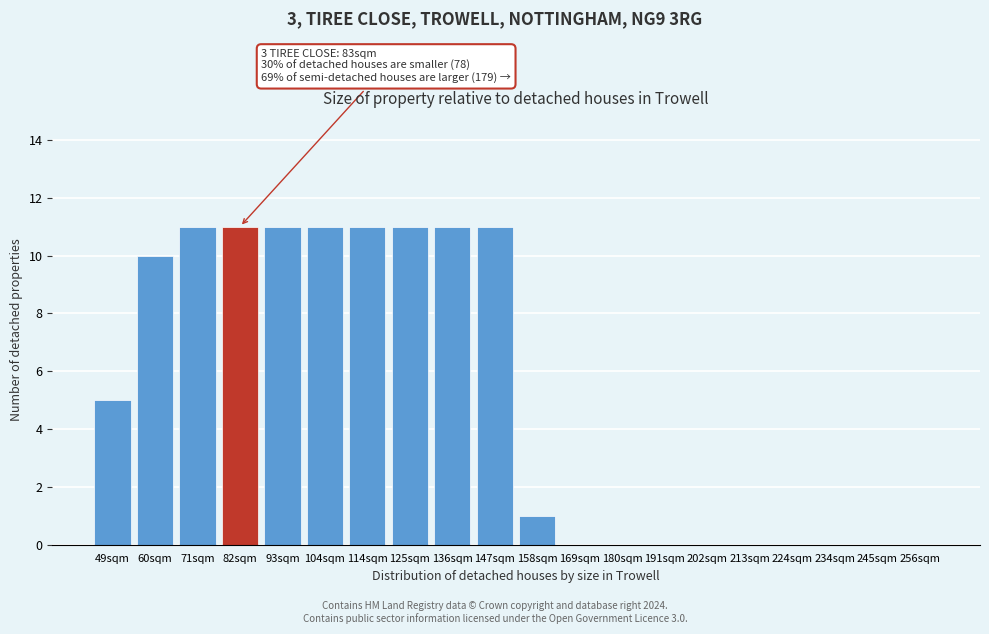

Reading right to left, list all the values displayed in this chart.

256sqm=0	245sqm=0	234sqm=0	224sqm=0	213sqm=0	202sqm=0	191sqm=0	180sqm=0	169sqm=0	158sqm=1	147sqm=11	136sqm=11	125sqm=11	114sqm=11	104sqm=11	93sqm=11	82sqm=11	71sqm=11	60sqm=10	49sqm=5